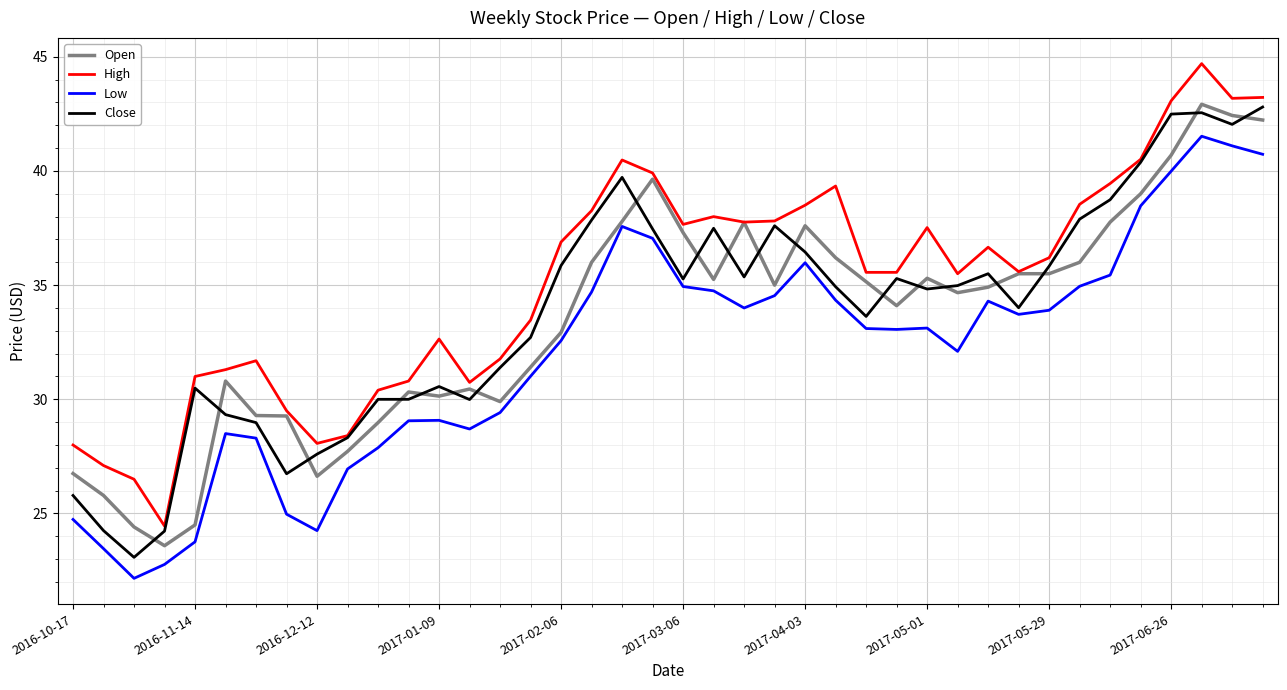

What is the lowest value of the Open series?

23.6